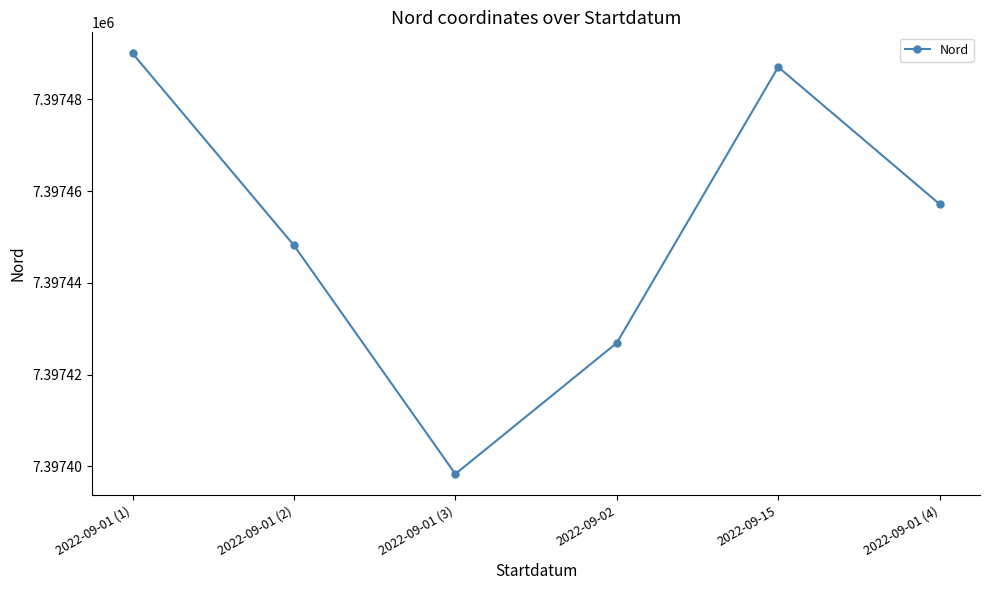

What is the change in value from 2022-09-15 to 2022-09-01 (4)?

-29.9